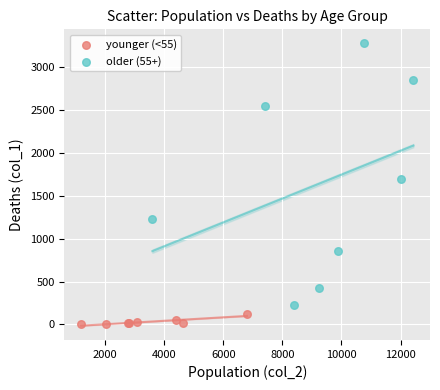

Which series has the widest spread of Y values?

older (55+)